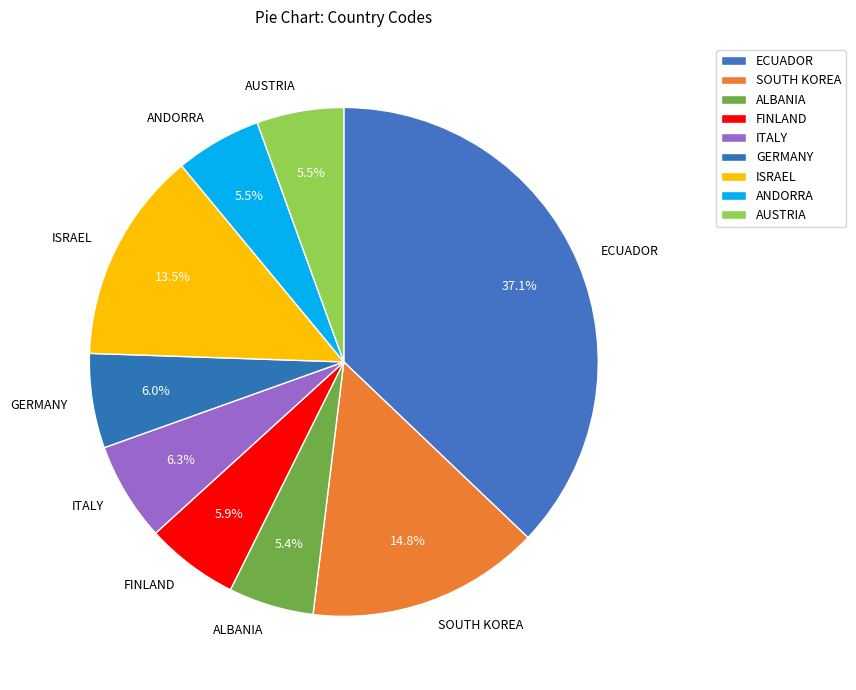

Does ISRAEL account for over 50% of the chart?

No